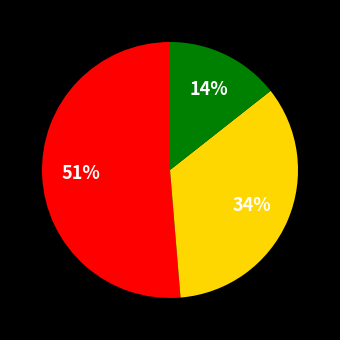

To the nearest percent, what is the difference between the largest and smallest slice percentages?

37%